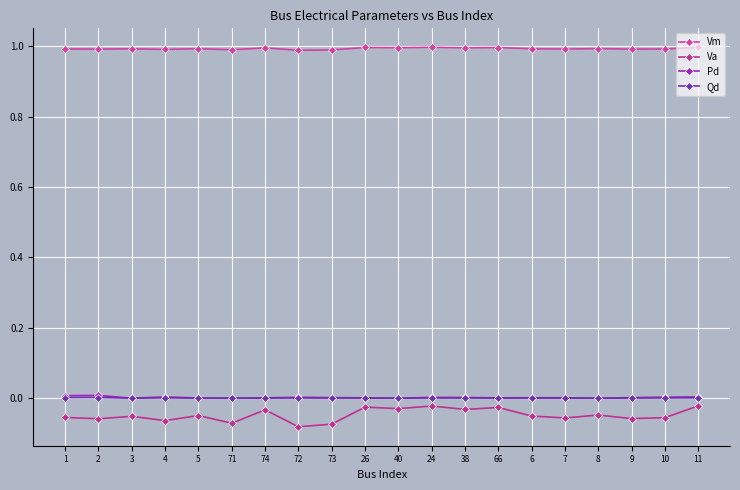

Reading left to right, what are all the values shown in this chart?

Vm: 1=1.0	2=1.0	3=1.0	4=1.0	5=1.0	71=1.0	74=1.0	72=1.0	73=1.0	26=1.0	40=1.0	24=1.0	38=1.0	66=1.0	6=1.0	7=1.0	8=1.0	9=1.0	10=1.0	11=1.0
Va: 1=-0.1	2=-0.1	3=-0.1	4=-0.1	5=-0.0	71=-0.1	74=-0.0	72=-0.1	73=-0.1	26=-0.0	40=-0.0	24=-0.0	38=-0.0	66=-0.0	6=-0.1	7=-0.1	8=-0.0	9=-0.1	10=-0.1	11=-0.0
Pd: 1=0.0	2=0.0	3=0.0	4=0.0	5=0.0	71=0.0	74=0.0	72=0.0	73=0.0	26=0.0	40=0.0	24=0.0	38=0.0	66=0.0	6=0.0	7=0.0	8=0.0	9=0.0	10=0.0	11=0.0
Qd: 1=0.0	2=0.0	3=0.0	4=0.0	5=0.0	71=0.0	74=0.0	72=0.0	73=0.0	26=0.0	40=0.0	24=0.0	38=0.0	66=0.0	6=0.0	7=0.0	8=0.0	9=0.0	10=0.0	11=0.0